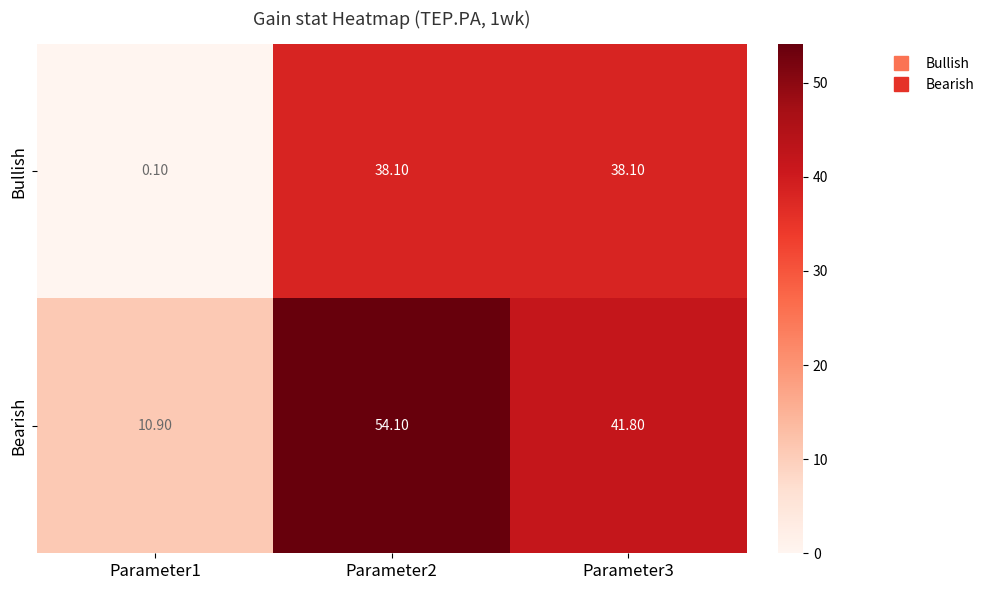

What is the greatest value displayed?

54.1